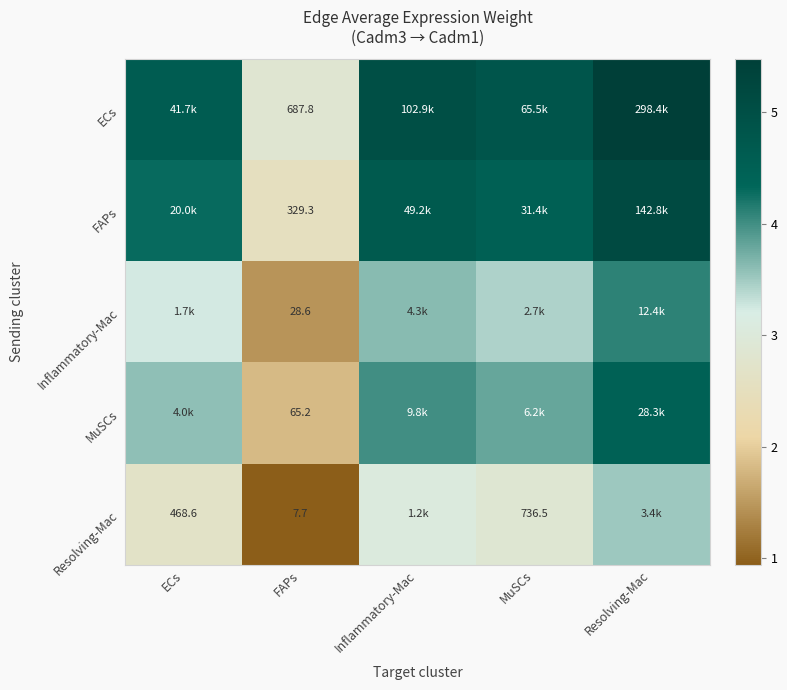

Rank the series at FAPs from highest to lowest value.

ECs, FAPs, MuSCs, Inflammatory-Mac, Resolving-Mac